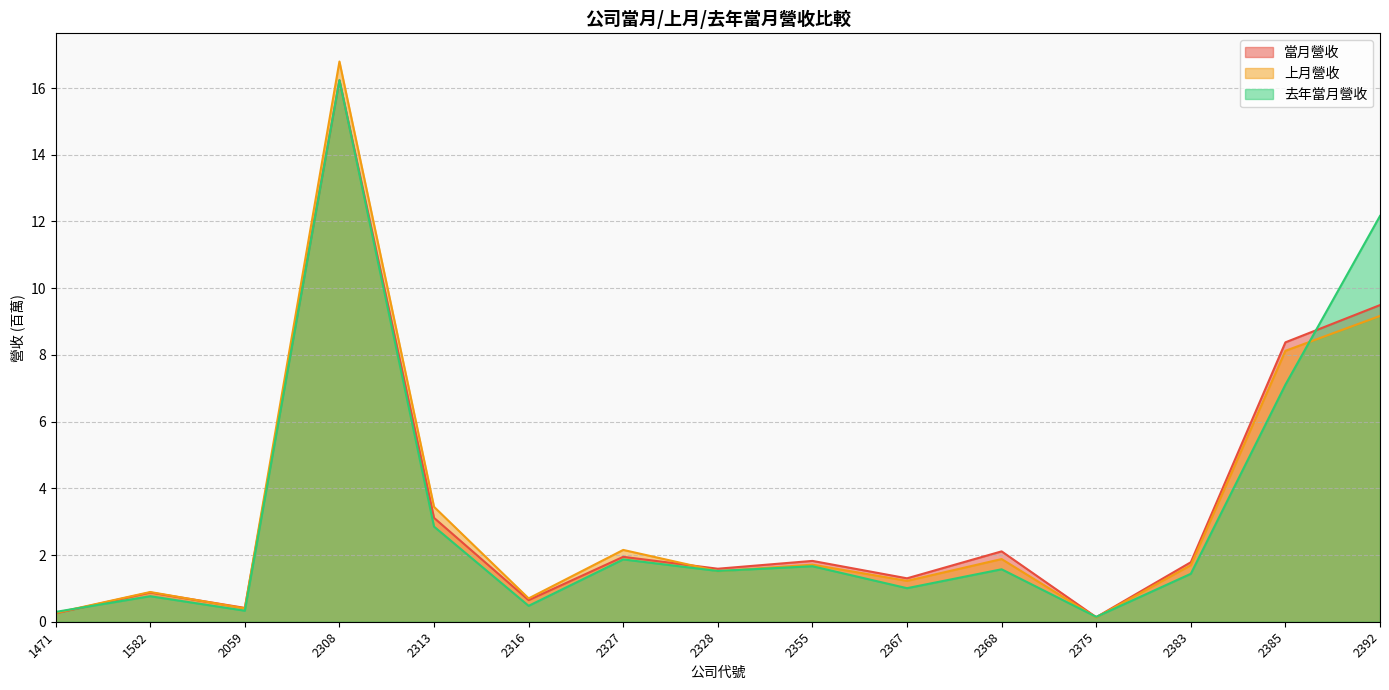

Where is 當月營收 nearest to the value 8?

2385